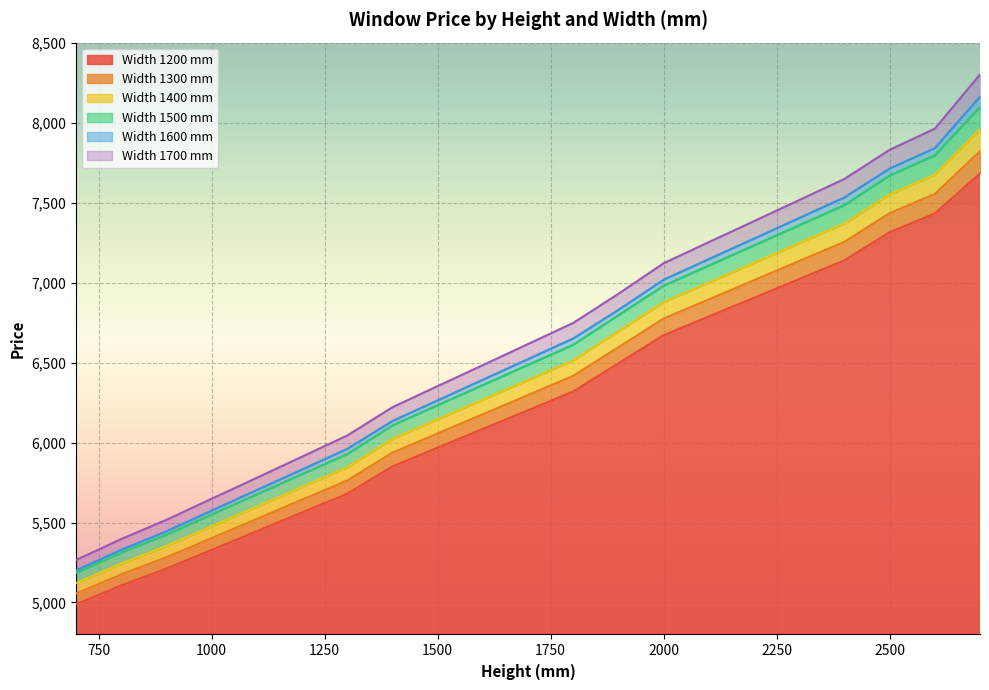

What is the minimum value shown in the chart?

4990